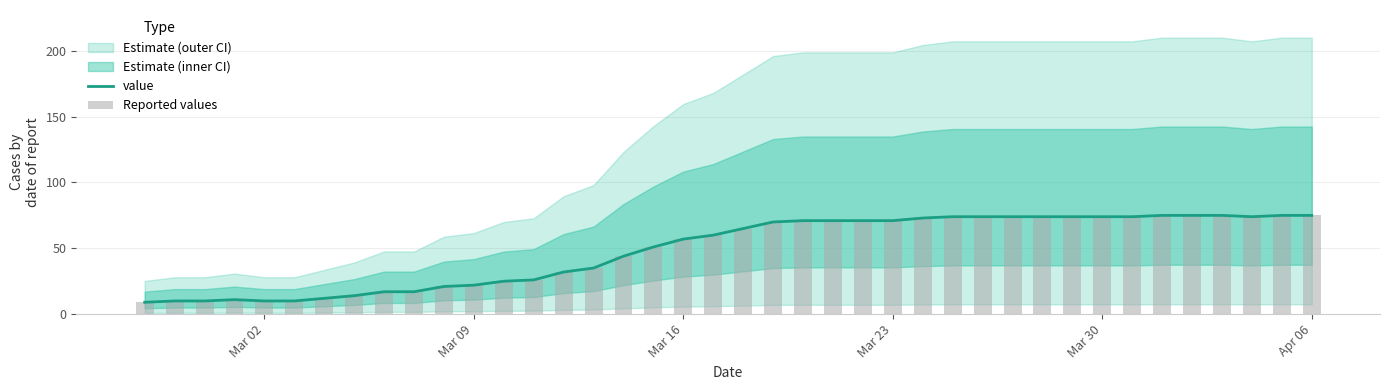

What is the lowest value of the value series?

9